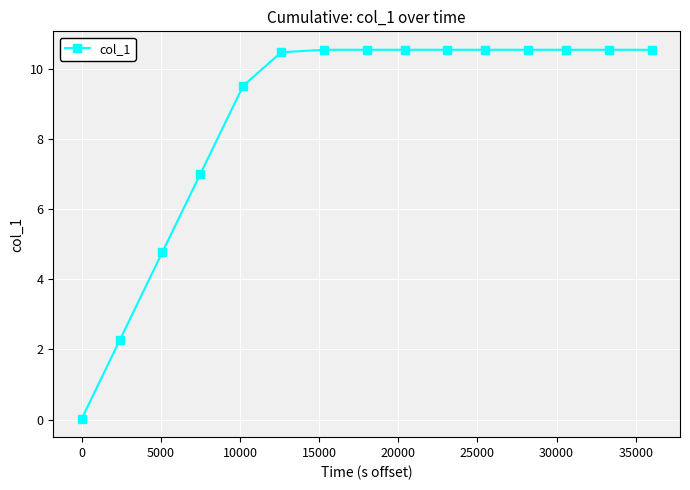

What is the maximum value shown in the chart?

10.5